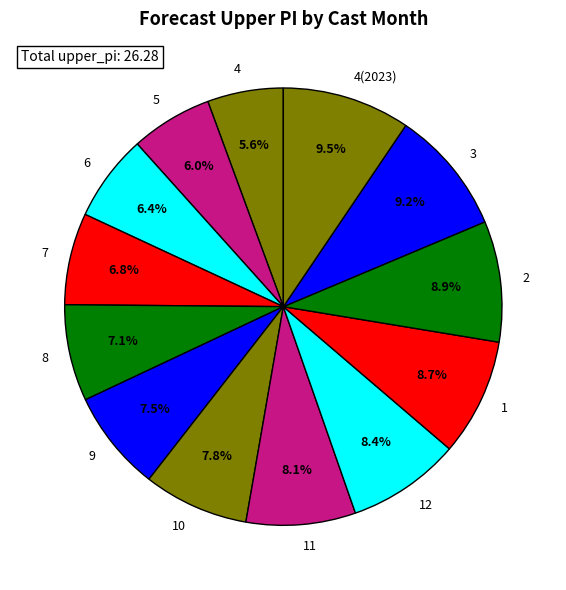

What percentage is NOT represented by 11?

91.9%